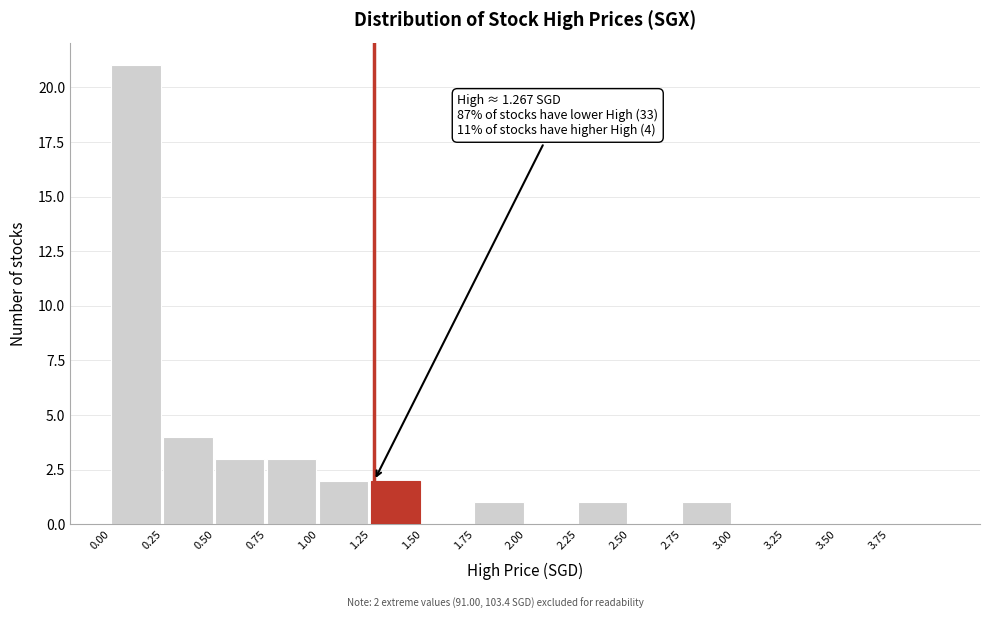

Which range on the x-axis has the tallest bar?

0.00 to 0.25